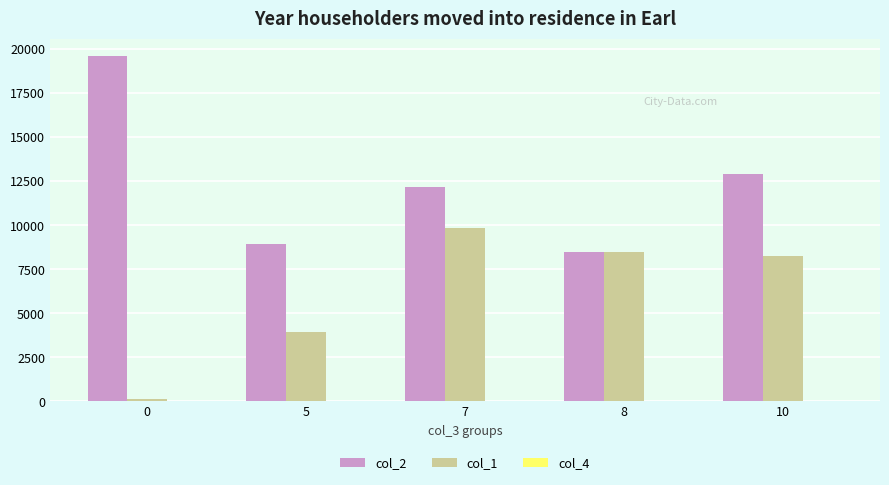

Count the number of categories in the chart.

5